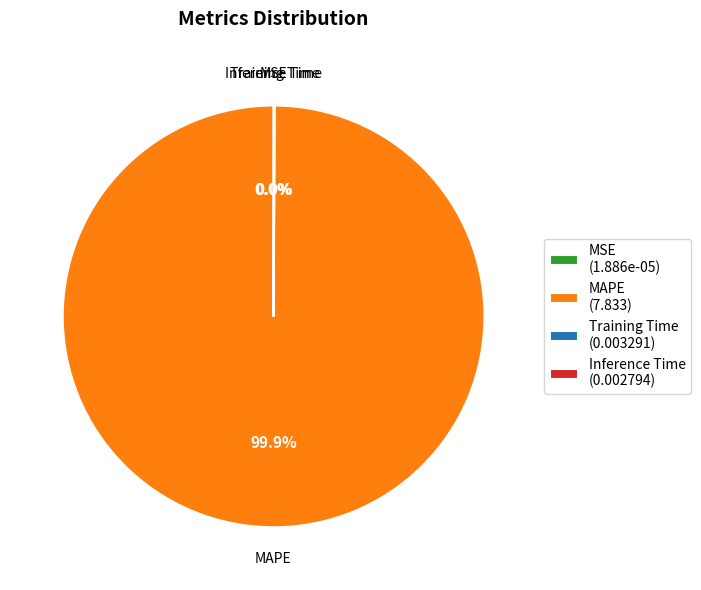

The MAPE slice represents 100% of the pie. True or false?

True